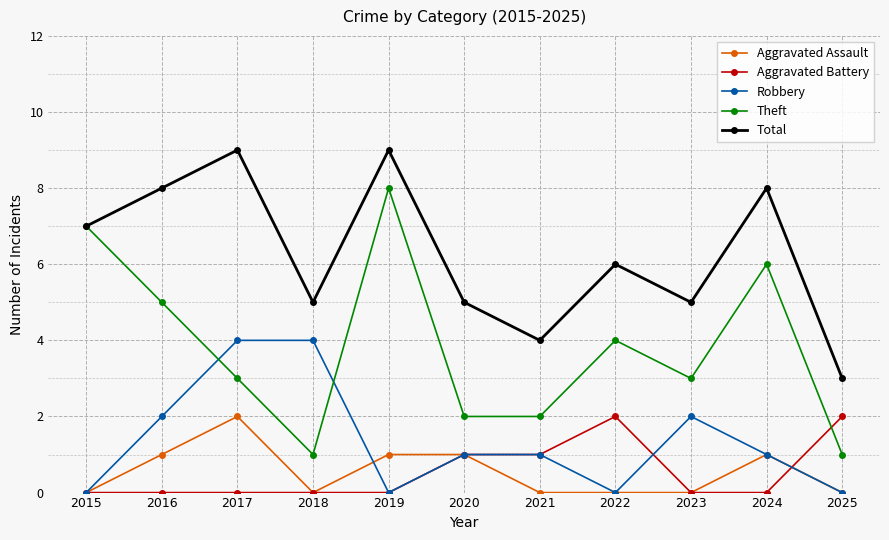

In Total, how many points are lower than both neighbors (excluding endpoints)?

3